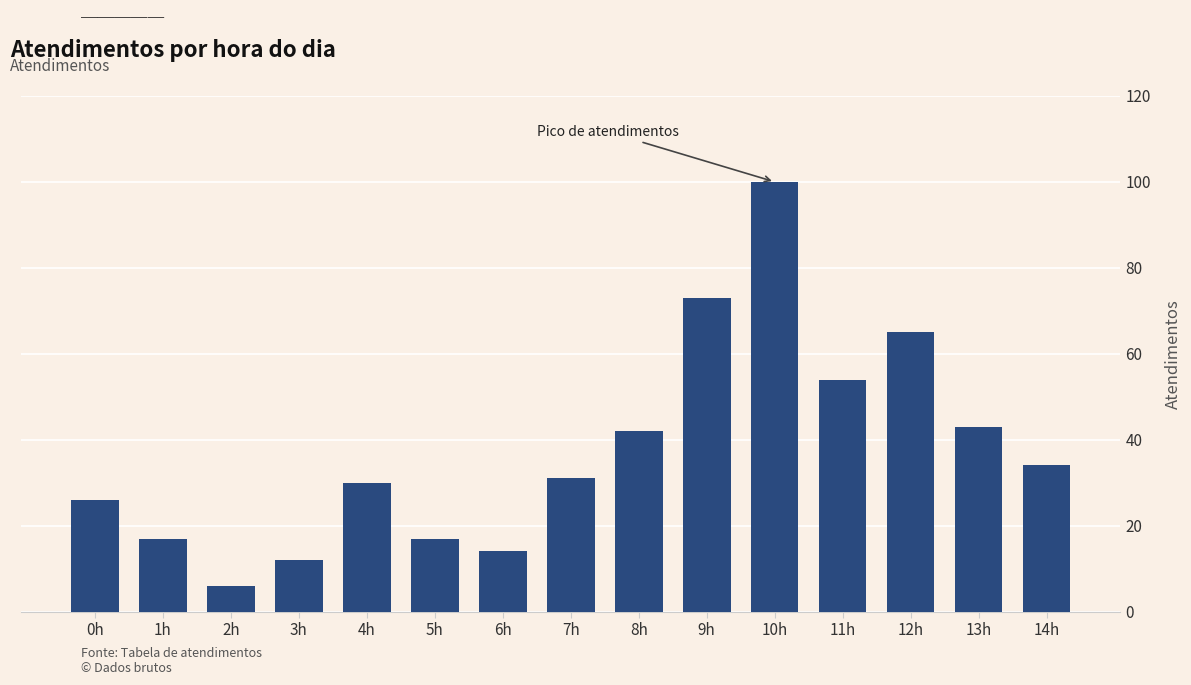

Which category has the highest value across all series?

10h